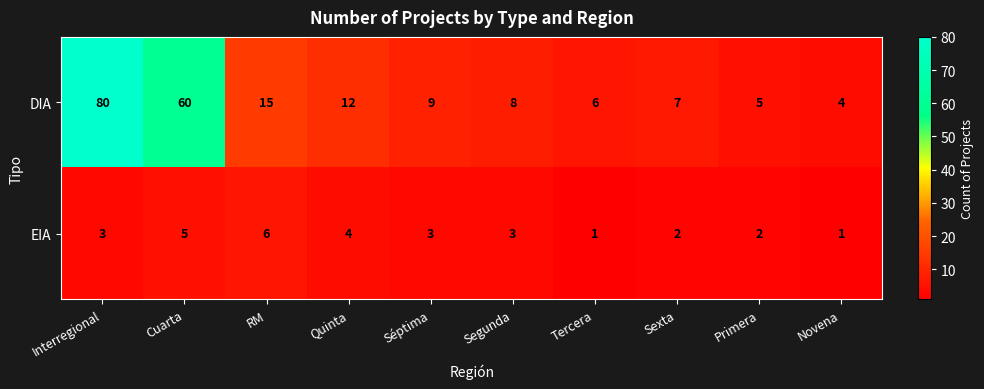

Which series has the largest total across all categories?

DIA